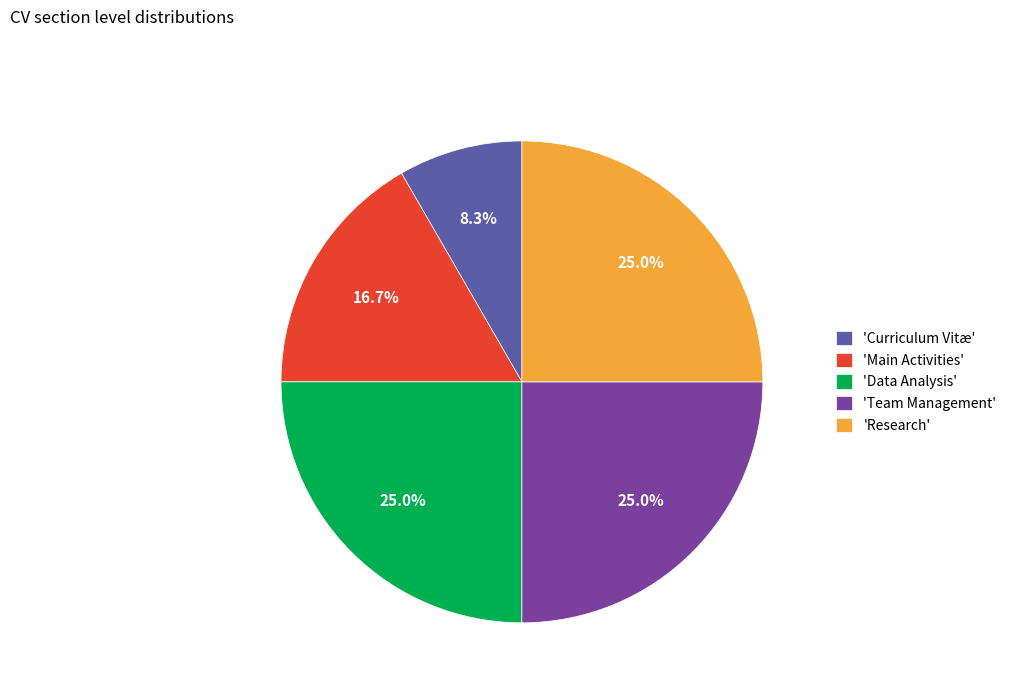

Is there a majority slice in this chart?

No